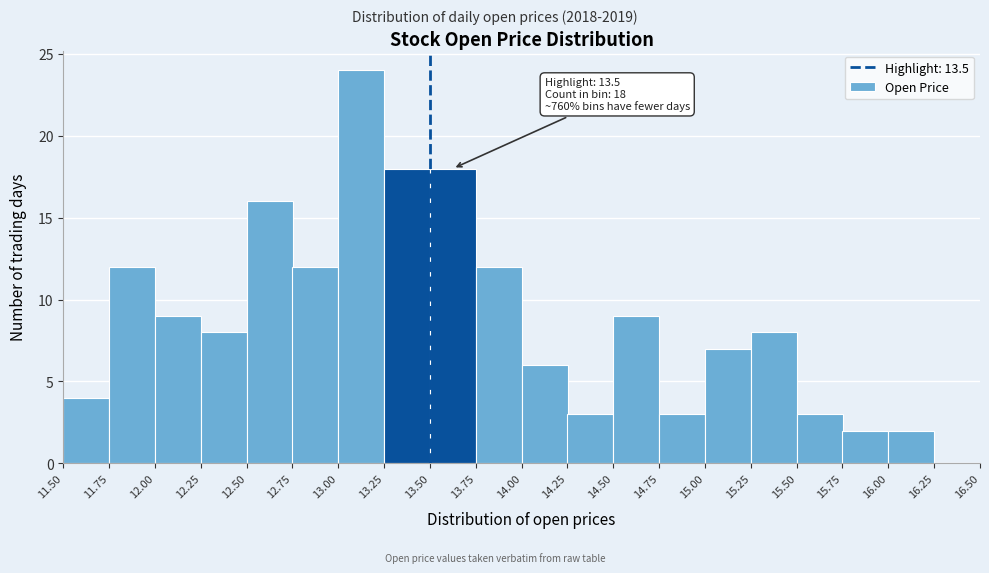

Which range on the x-axis has the tallest bar?

13.00 to 13.25